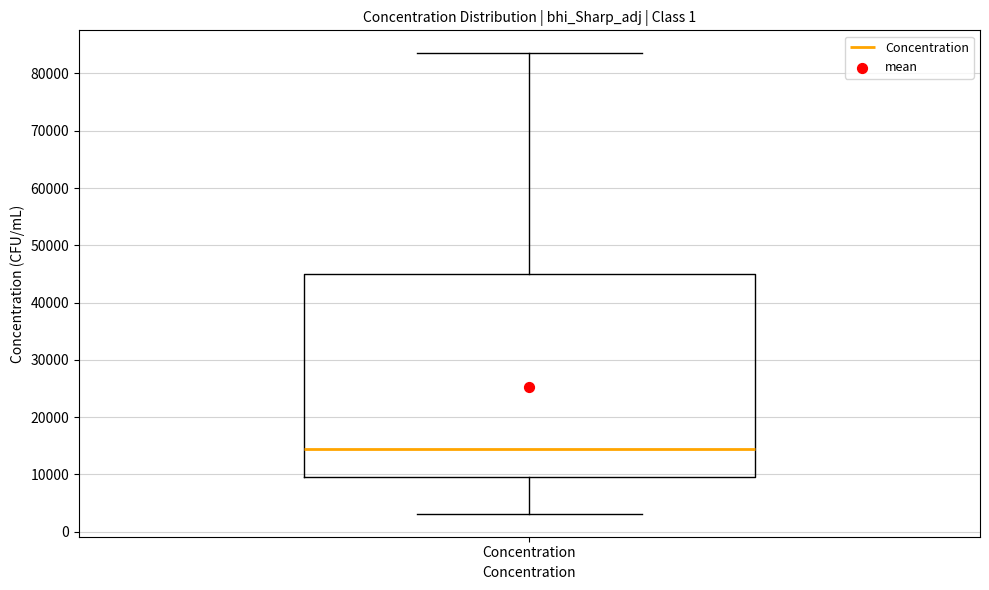

Where does the lower whisker of the box for Concentration end on the y-axis? The values are not printed on the chart, so give them approximately, as read against the axis.

3000